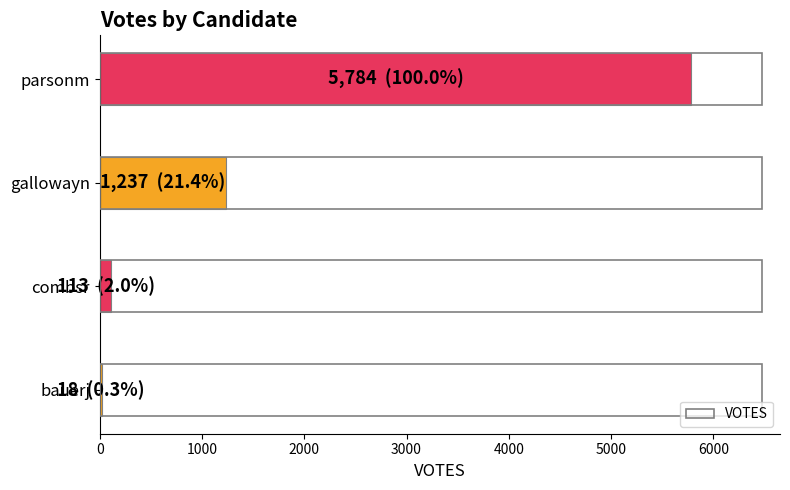

Reading bottom to top, transcribe all the data shown in this chart.

bauerj=18	combsr=113	gallowayn=1237	parsonm=5784